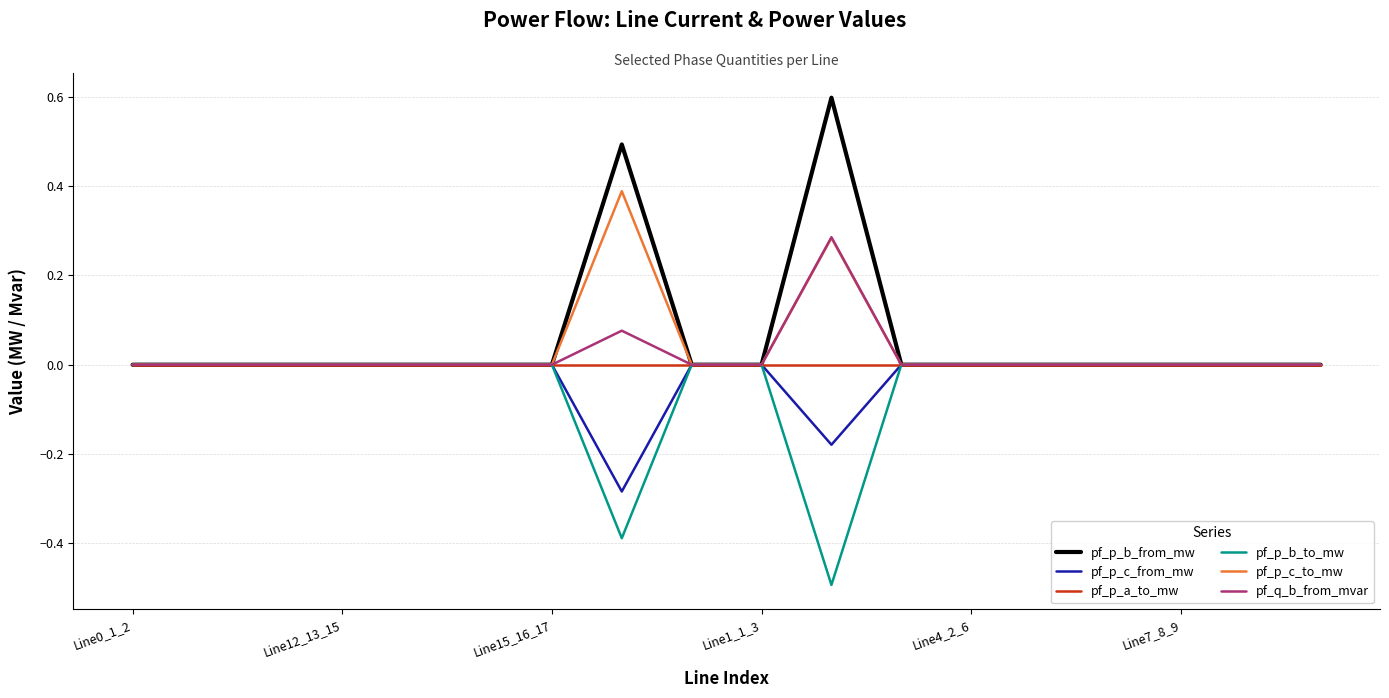

What is the difference between the maximum and second lowest values in the pf_p_c_from_mw series?

0.2